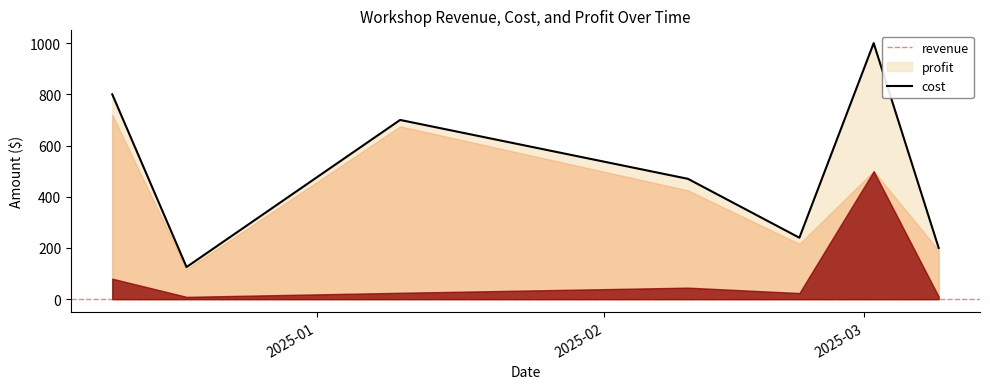

Rank the series by their maximum value, from lowest to highest.

cost, profit, revenue